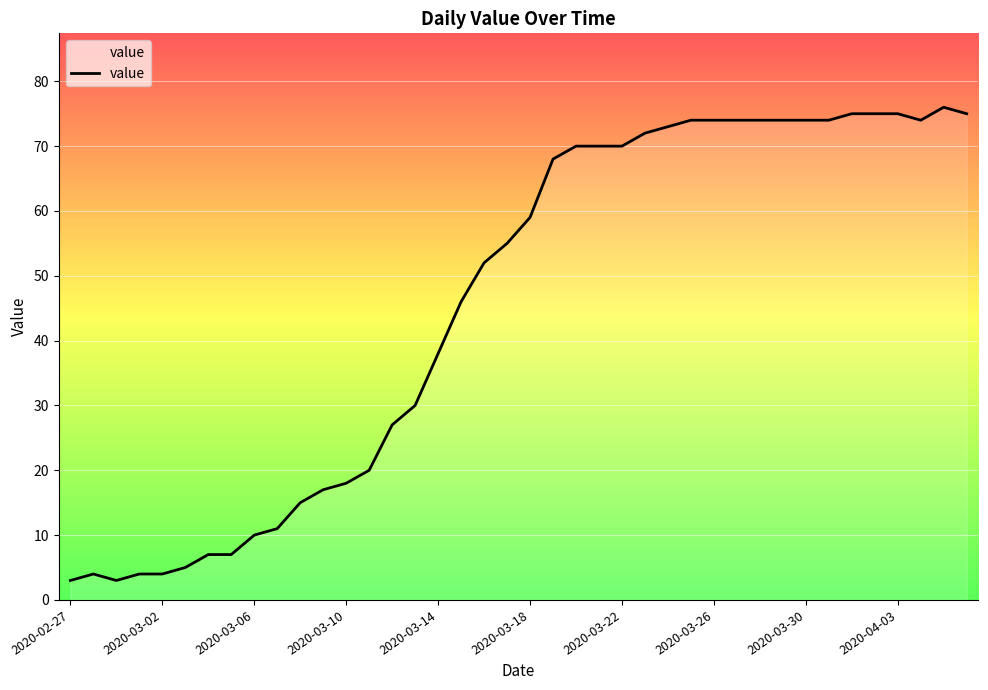

What is the maximum value shown in the chart?

76